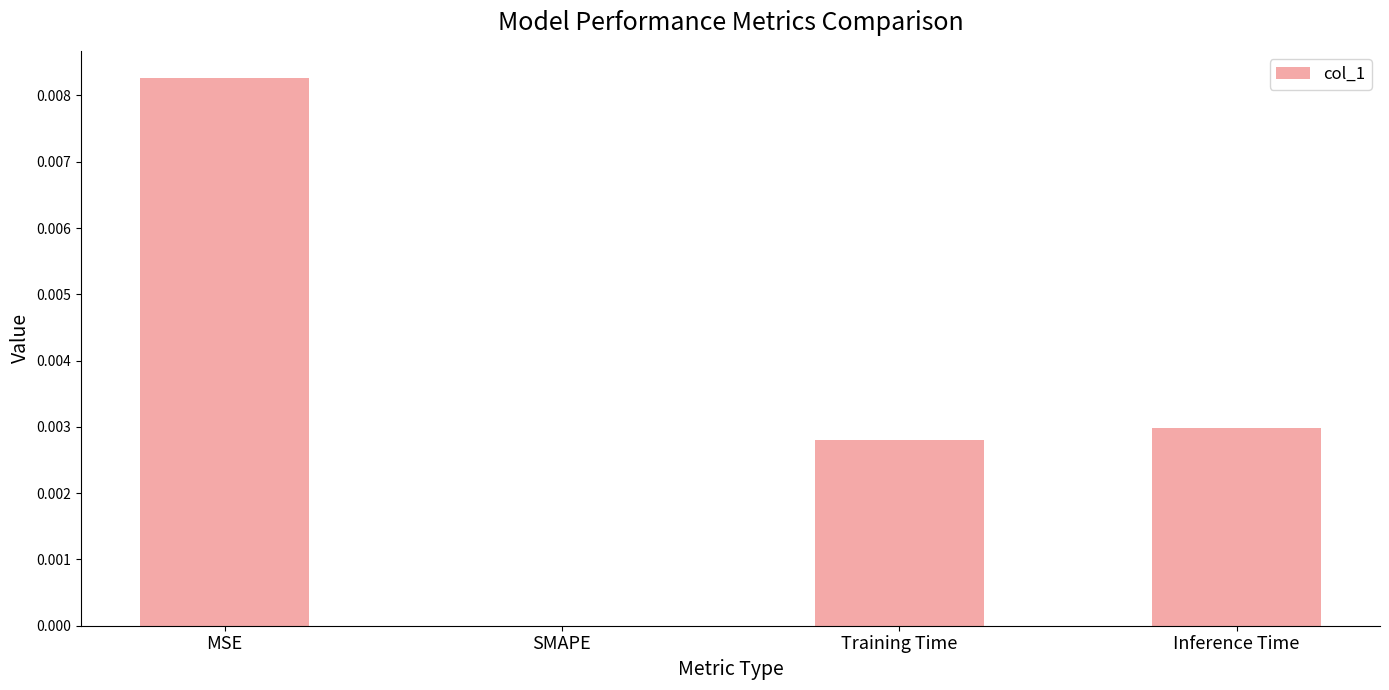

Between Inference Time and SMAPE, which is larger?

Inference Time